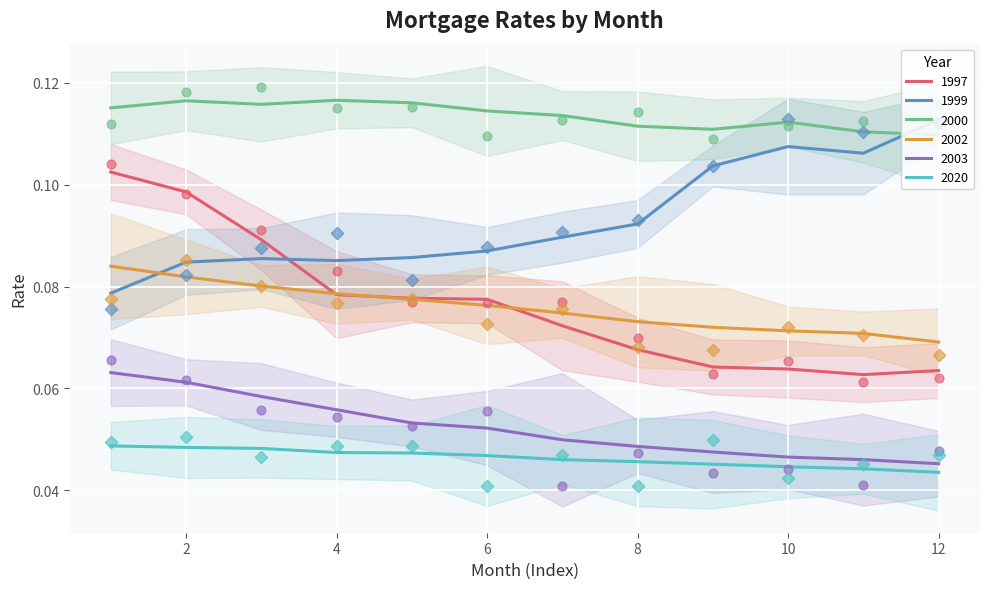

Which series has the largest total across all categories?

2000